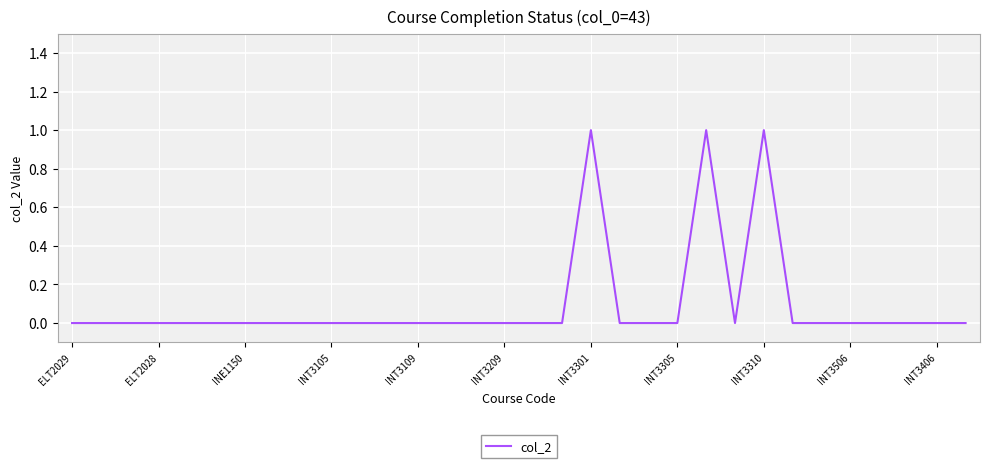

Does the chart display data point markers on the line(s)?

No